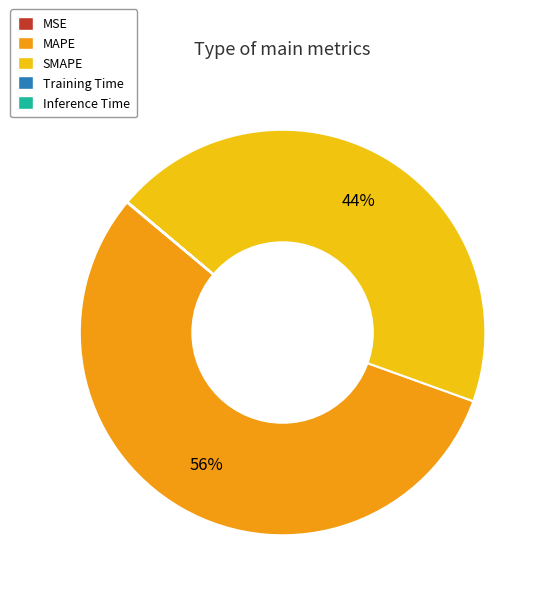

To the nearest percent, what is the difference between the largest and smallest slice percentages?

56%